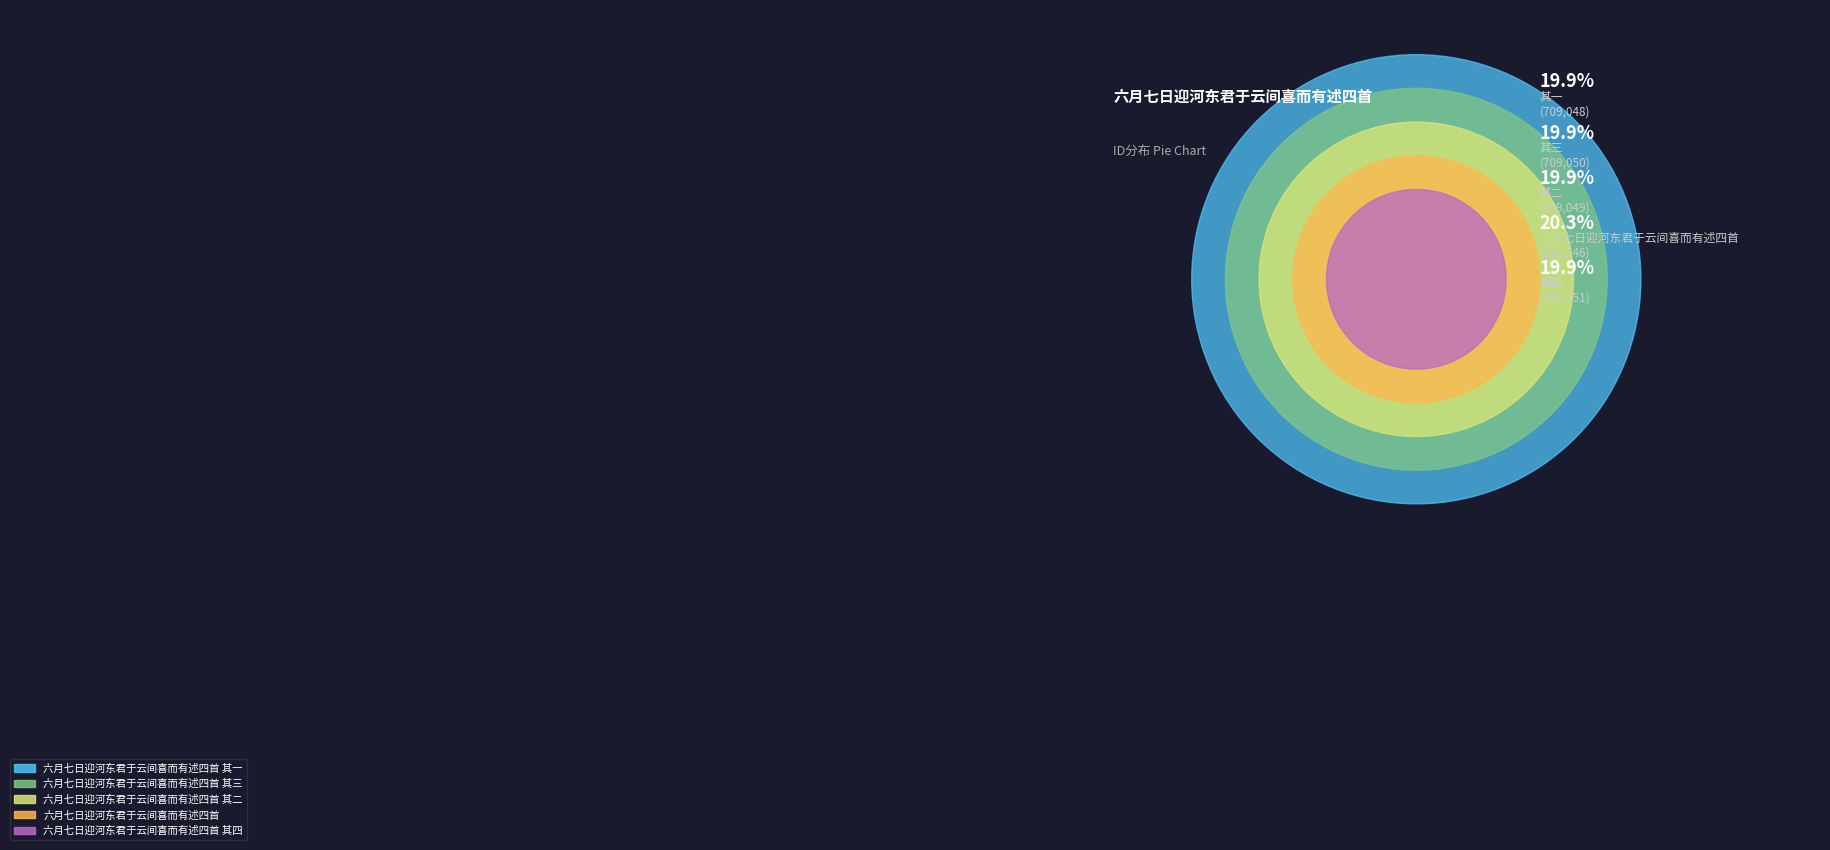

What is the change in value from 六月七日迎河东君于云间喜而有述四首 其三 to 六月七日迎河东君于云间喜而有述四首 其二?

-1